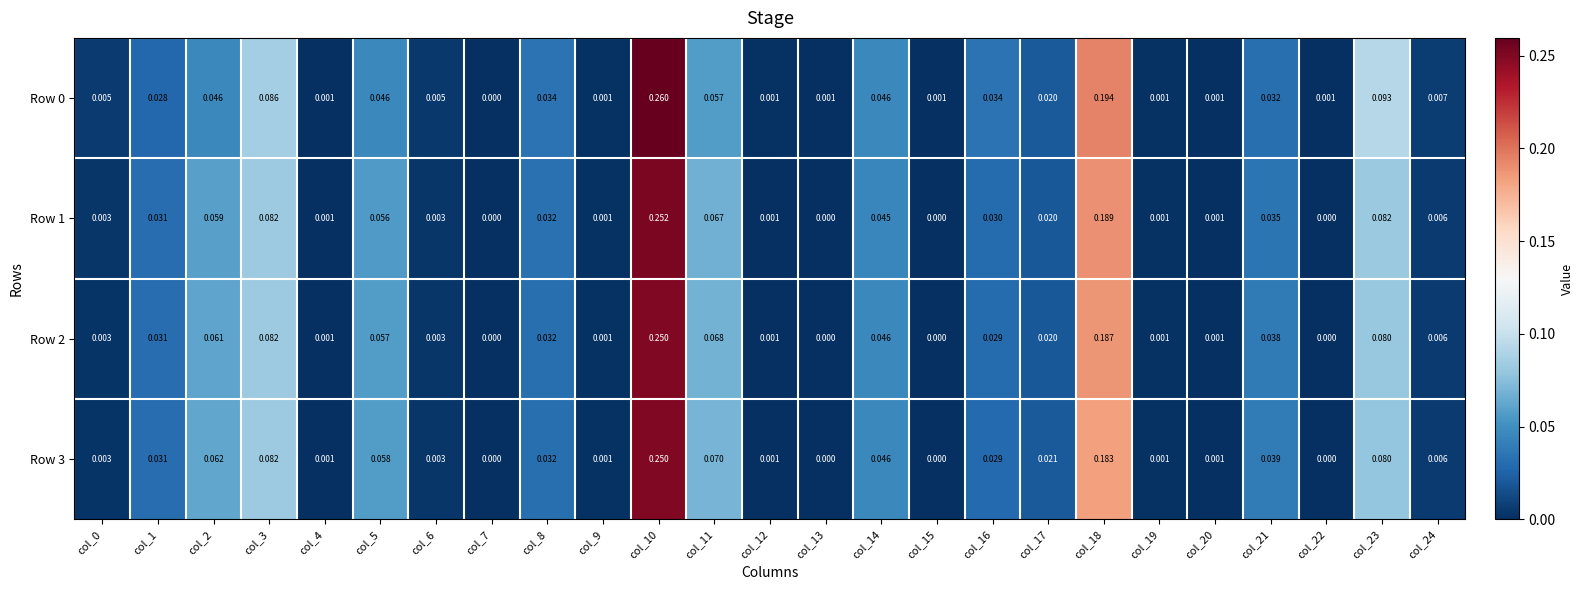

Is the value of Row 1 at col_10 greater than the value of Row 3 at col_6?

Yes